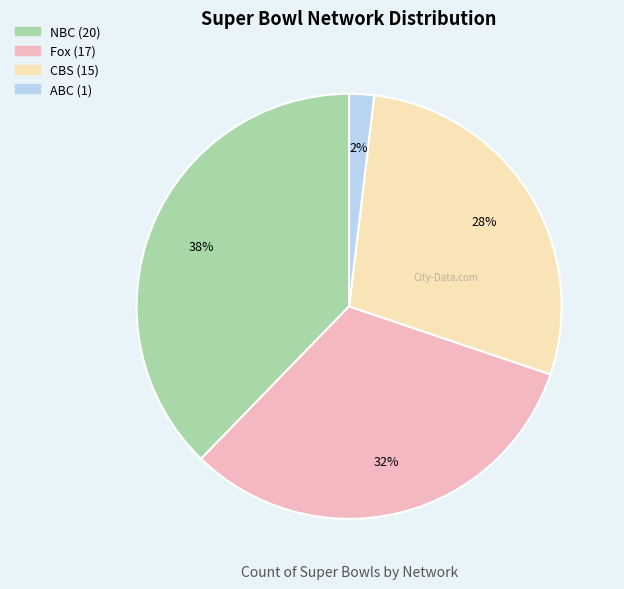

To the nearest percent, what portion does CBS represent?

28%